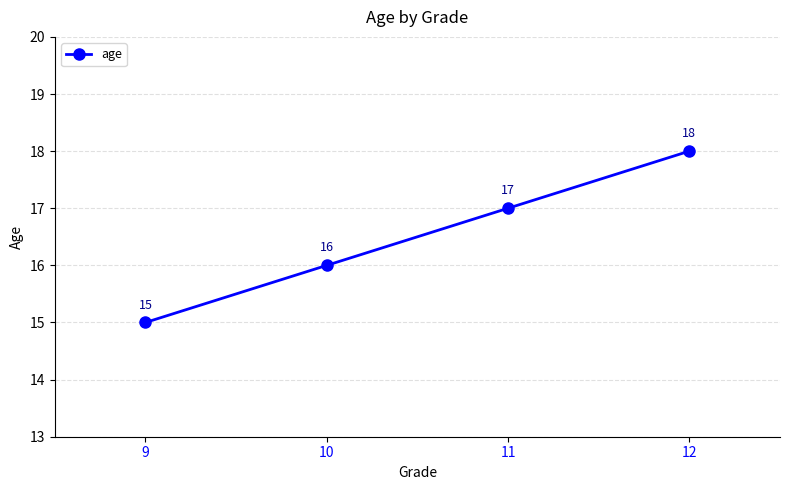

Rank the categories by value from highest to lowest.

12, 11, 10, 9